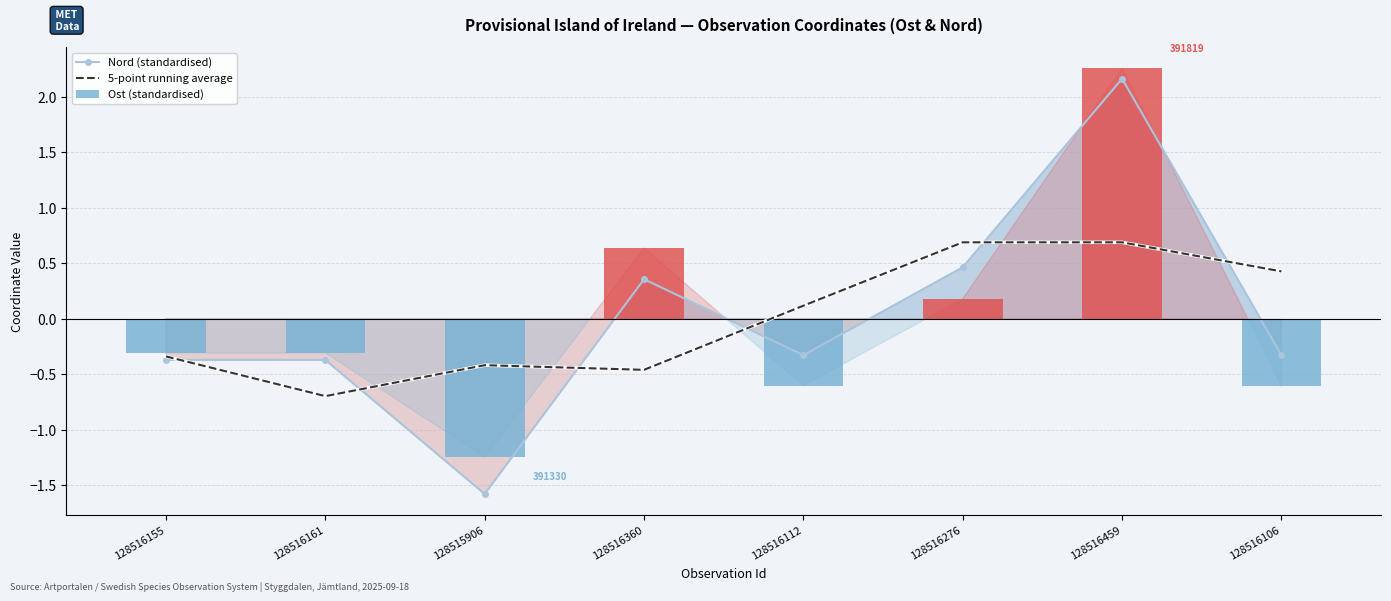

How many groups of bars are there?

8